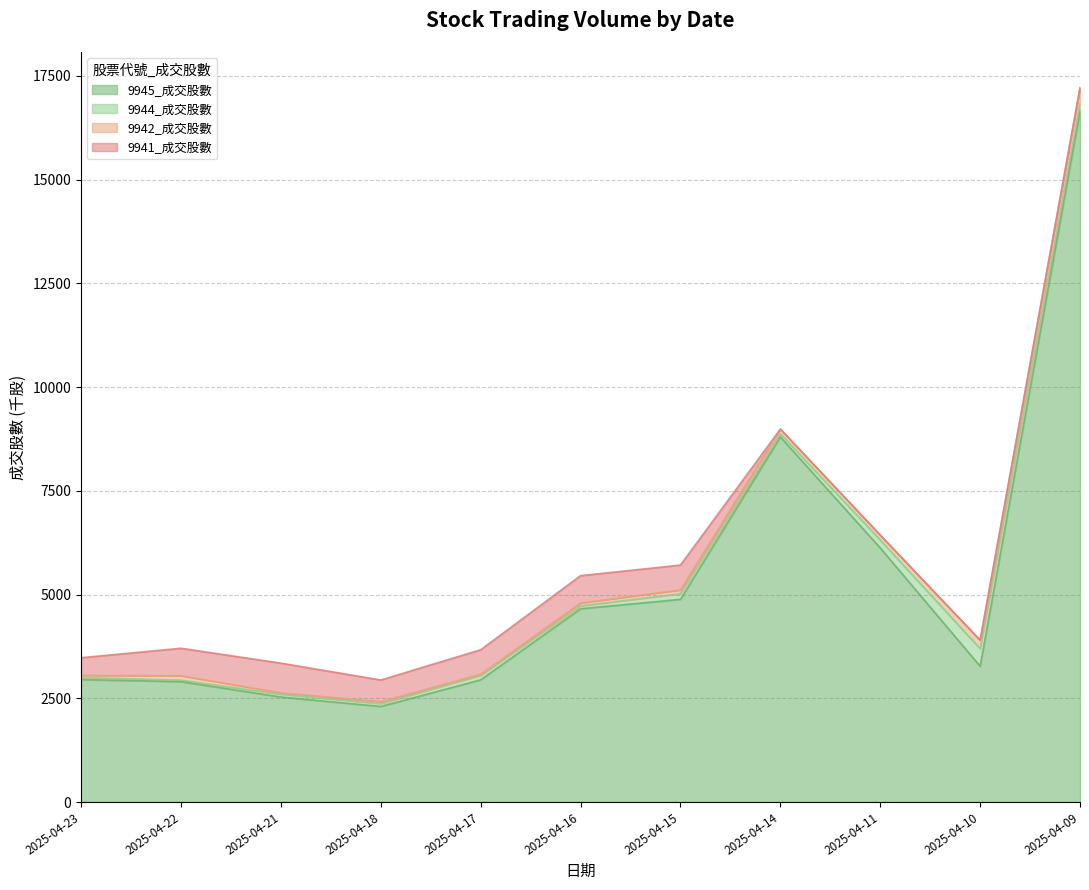

Reading left to right, what are all the values shown in this chart?

9945_成交股數: 2025-04-23=2949.4	2025-04-22=2902.3	2025-04-21=2530.5	2025-04-18=2302.8	2025-04-17=2944.3	2025-04-16=4657.4	2025-04-15=4884.0	2025-04-14=8797.9	2025-04-11=6123.2	2025-04-10=3272.2	2025-04-09=16651.9
9944_成交股數: 2025-04-23=52.3	2025-04-22=34.3	2025-04-21=66.8	2025-04-18=67.1	2025-04-17=107.9	2025-04-16=68.2	2025-04-15=136.9	2025-04-14=76.9	2025-04-11=192.1	2025-04-10=422.4	2025-04-09=181.2
9942_成交股數: 2025-04-23=51.3	2025-04-22=107.5	2025-04-21=35.8	2025-04-18=48.2	2025-04-17=28.4	2025-04-16=71.6	2025-04-15=90.4	2025-04-14=111.9	2025-04-11=117.3	2025-04-10=205.4	2025-04-09=380.2
9941_成交股數: 2025-04-23=423.8	2025-04-22=661.1	2025-04-21=713.8	2025-04-18=522.0	2025-04-17=588.7	2025-04-16=657.7	2025-04-15=598.5	2025-04-14=0.0	2025-04-11=0.0	2025-04-10=0.0	2025-04-09=0.0